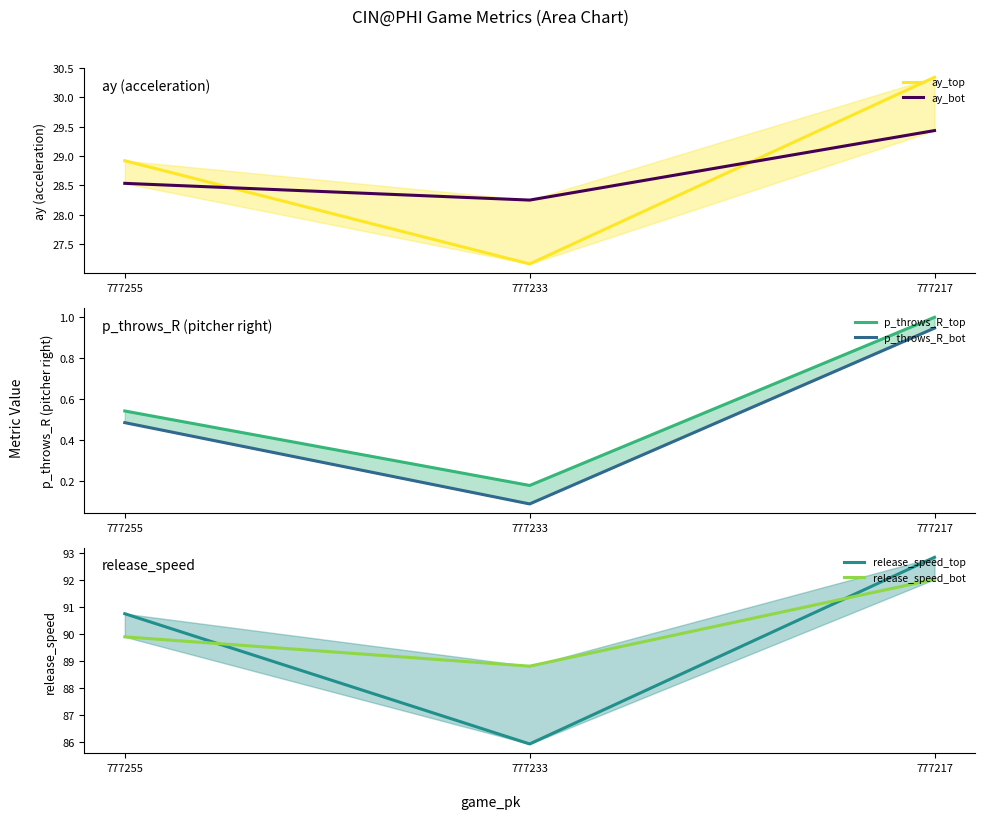

What is the sum of the p_throws_R_bot values at 777217 and 777255?

1.4